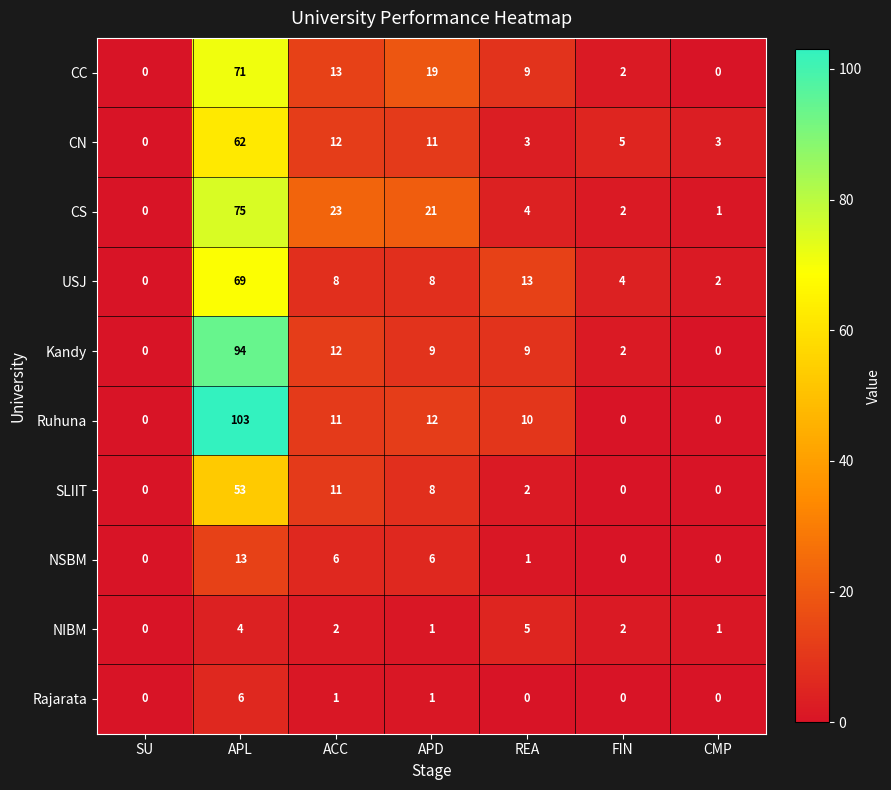

What is the maximum value for Kandy?

94